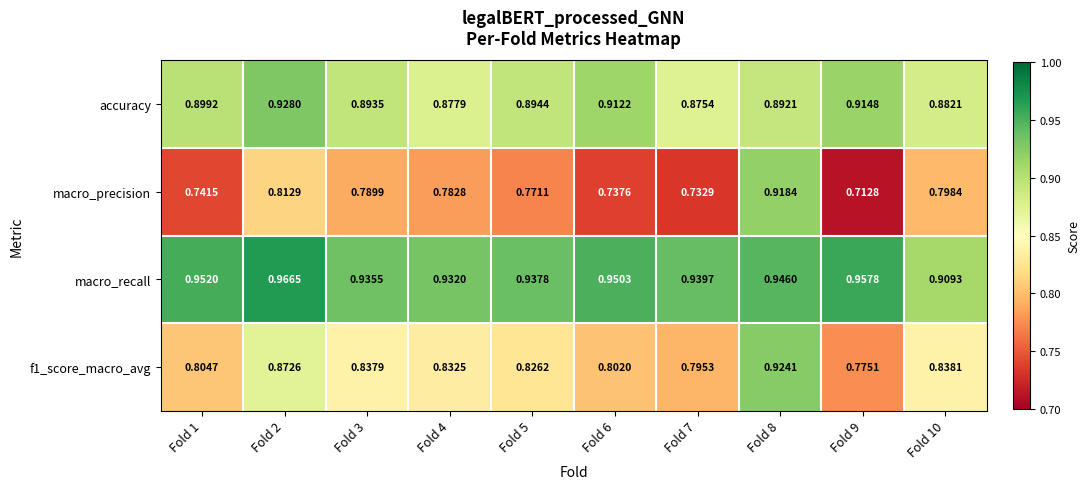

Which series changed the most between Fold 2 and Fold 5?

f1_score_macro_avg